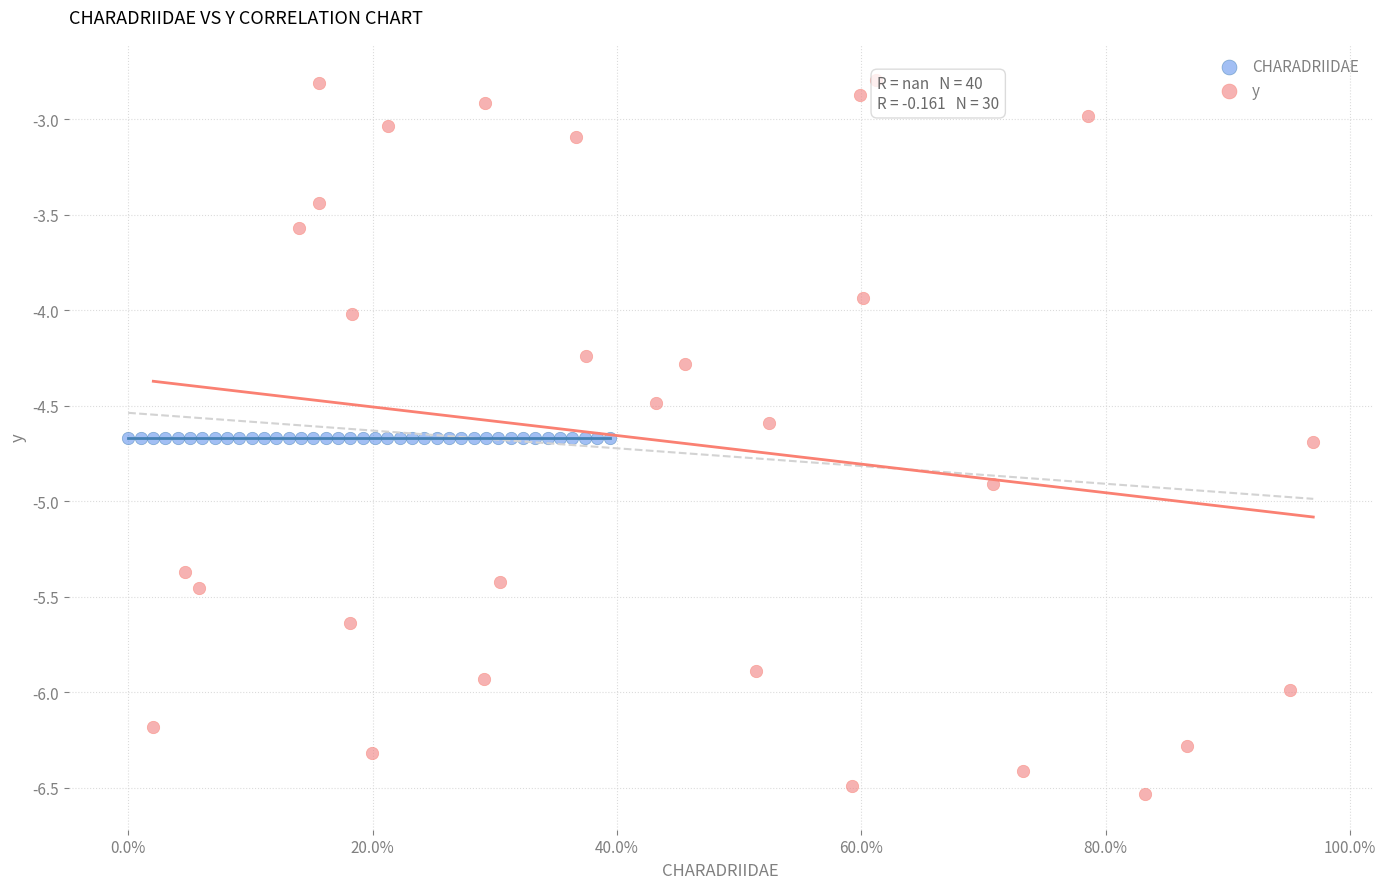

Which series contains the highest Y value?

y